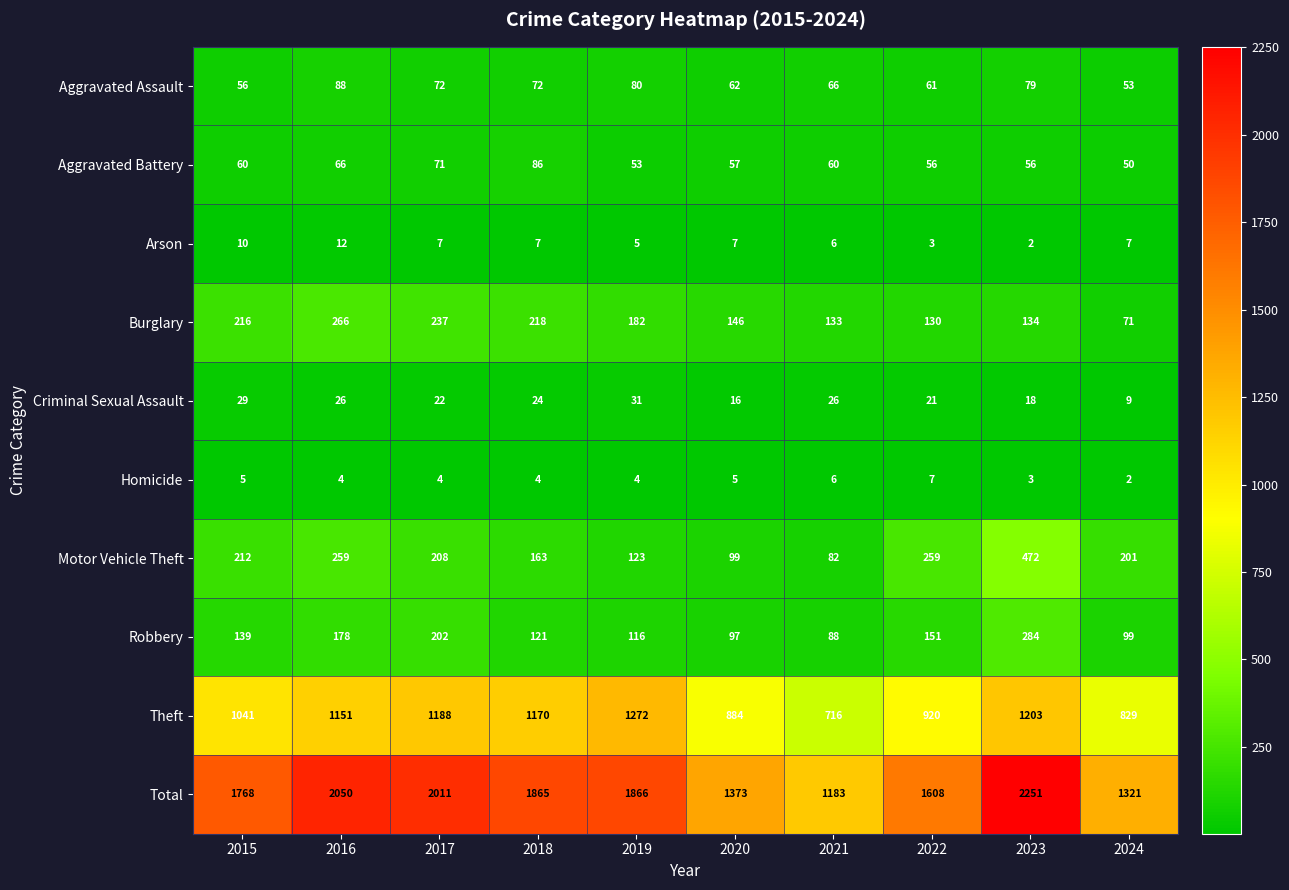

What is the difference between the Total values at 2023 and 2021?

1068